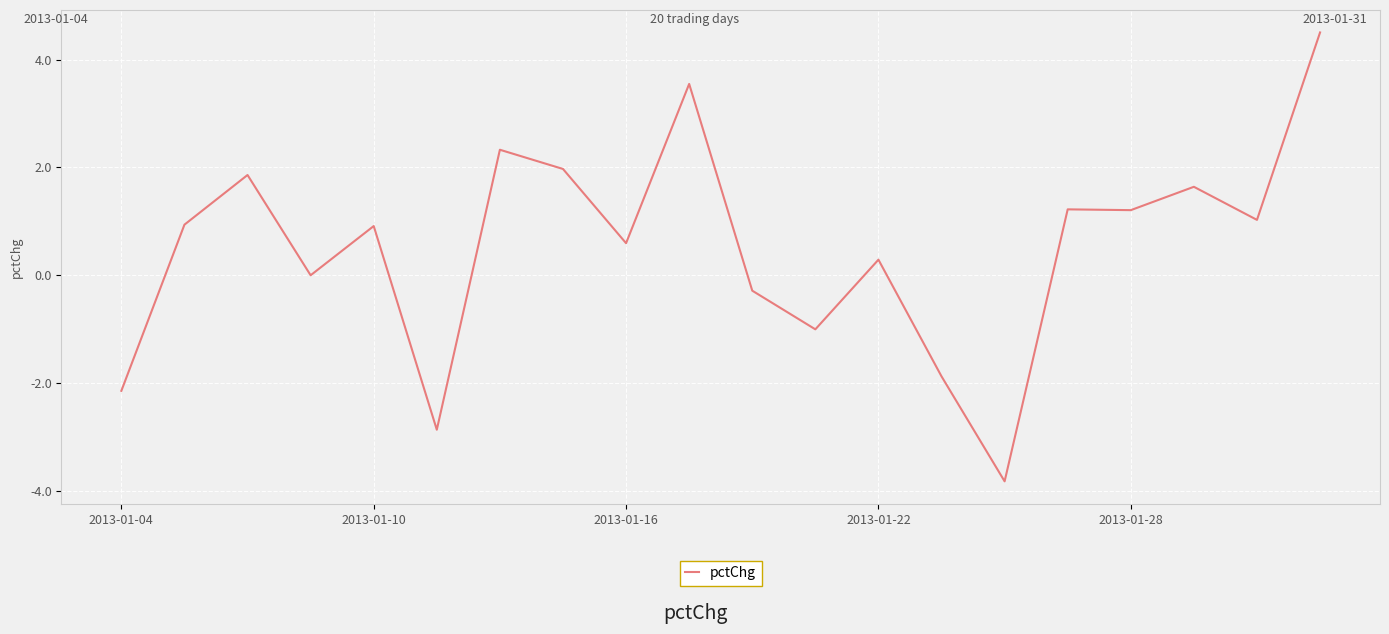

What is the difference between the maximum and minimum values?

8.3